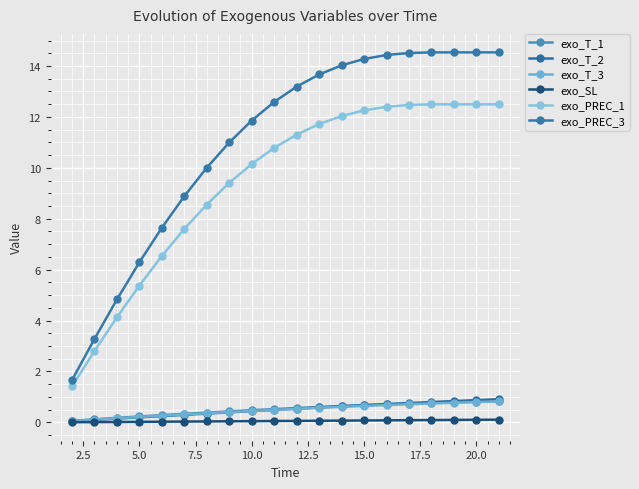

Is this an area chart (filled region under the line)?

No